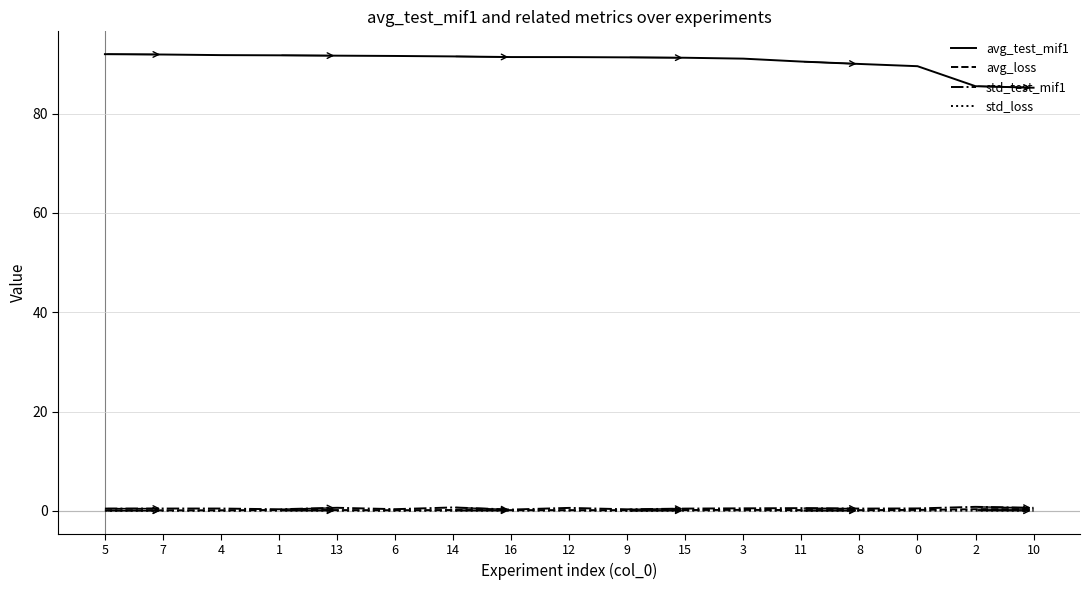

Which series has the largest range (max minus min)?

avg_test_mif1